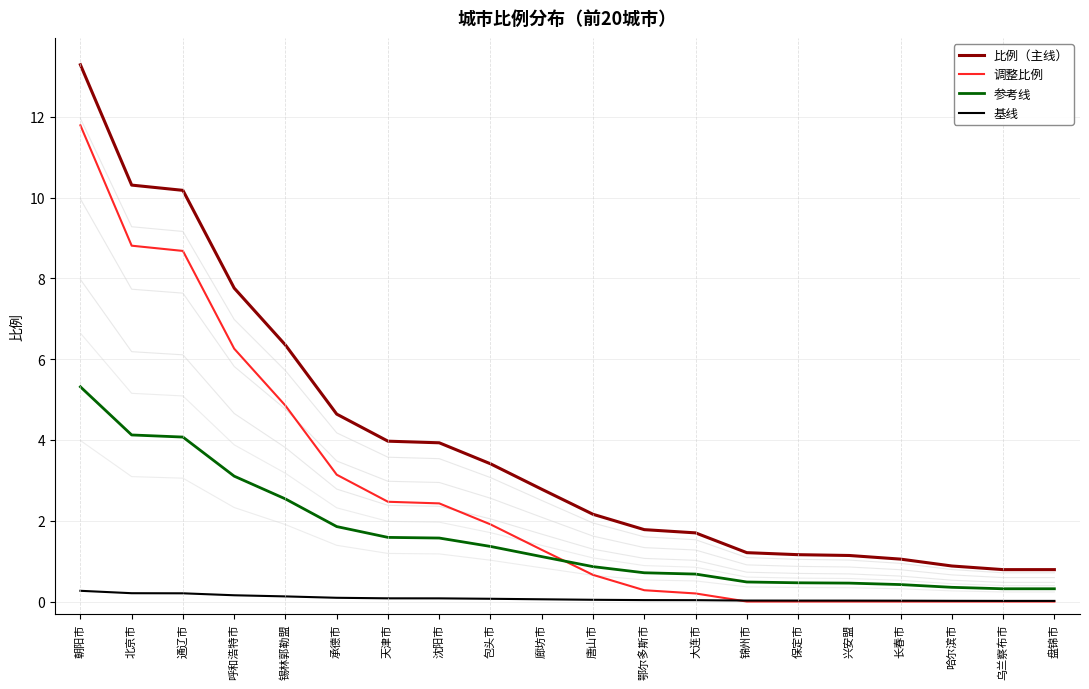

After their last crossing, which series has the higher values: 基线 or 调整比例?

基线